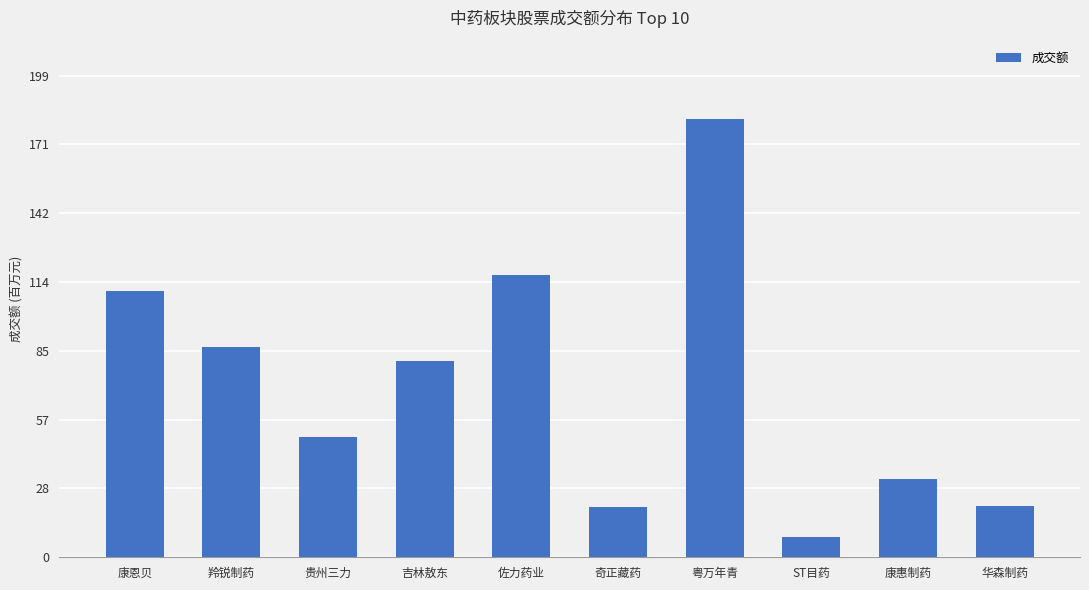

True or false: the data shows 81410613 at 吉林敖东.

True